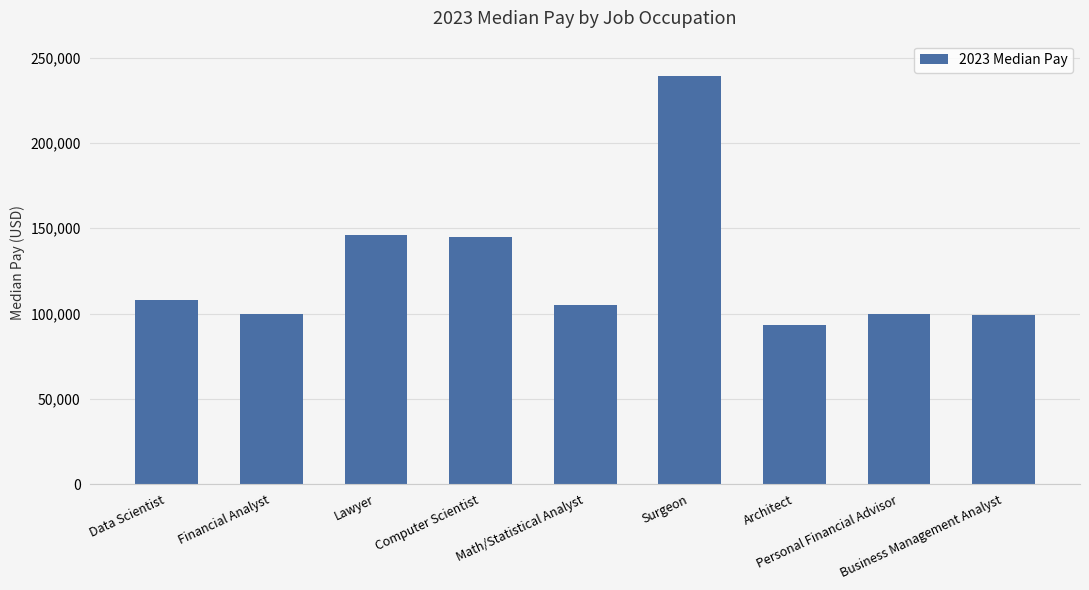

What is the value of the 9th bar from the left?

99410